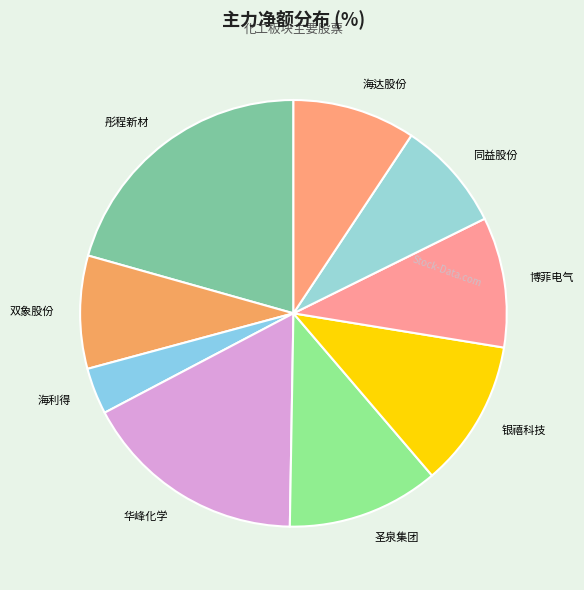

Is it true that 彤程新材 is 21% of the pie?

True